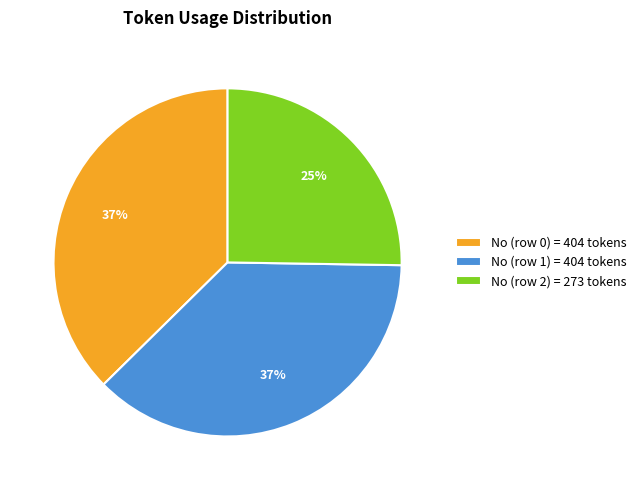

How many segments does this pie chart have?

3